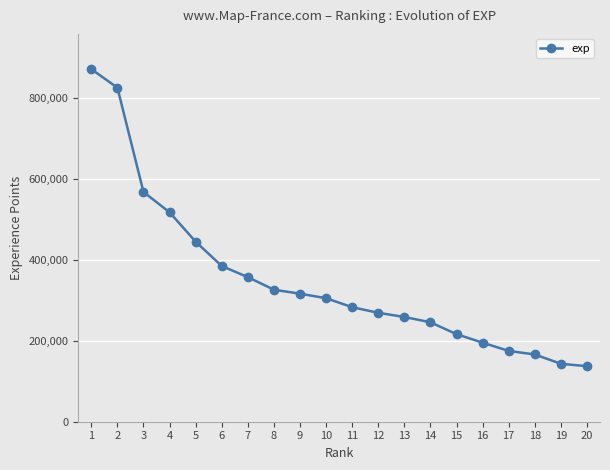

What is the minimum value shown in the chart?

137293